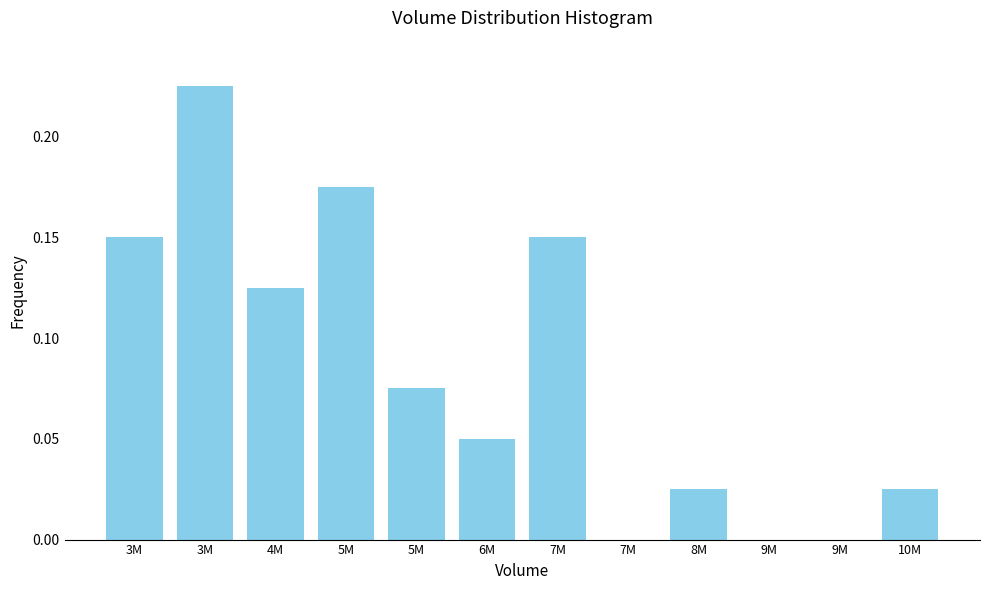

Count the number of categories in the chart.

12